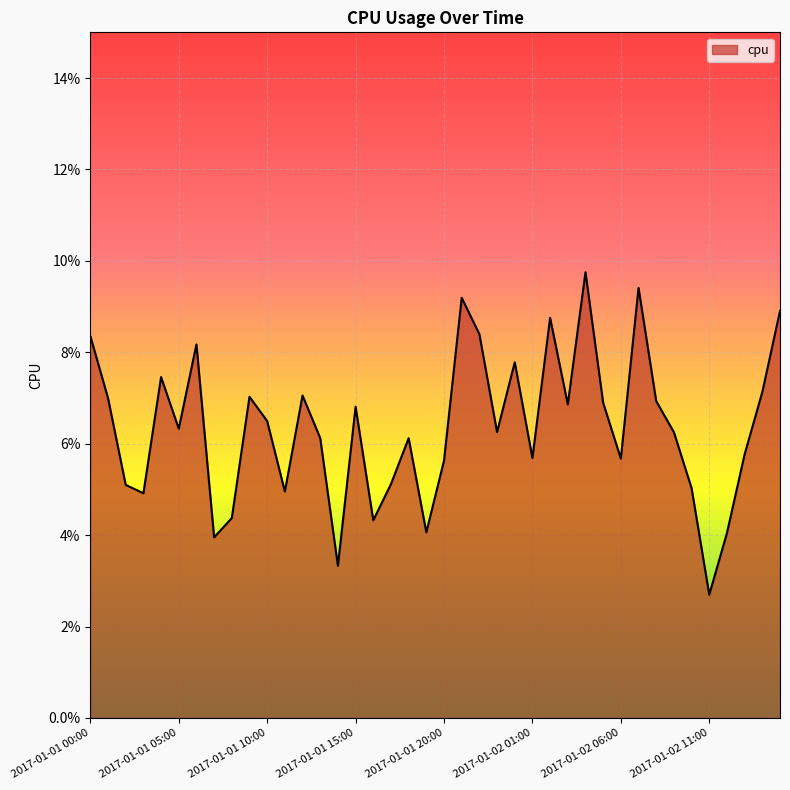

How many interior local valleys (lower than both neighbors) does the data have?

12